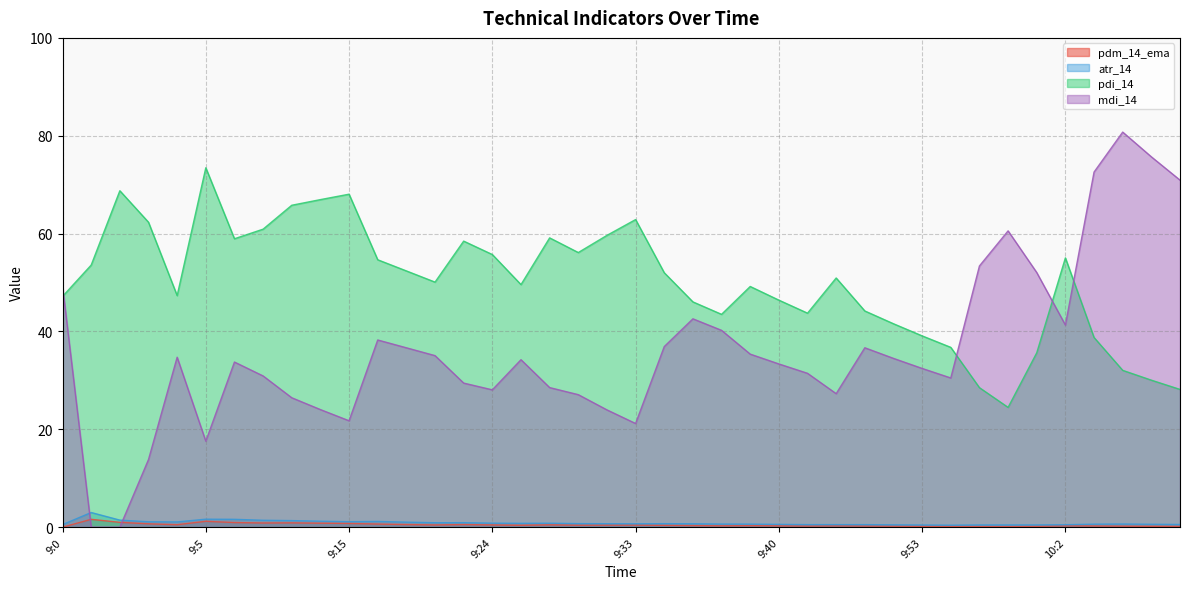

What is the label of the 15th point from the right?

9:40